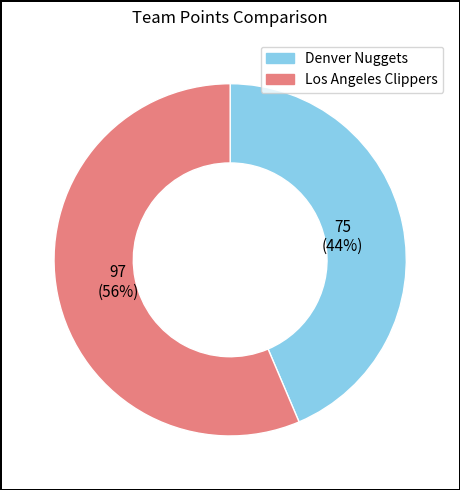

The Denver Nuggets slice represents 54% of the pie. True or false?

False